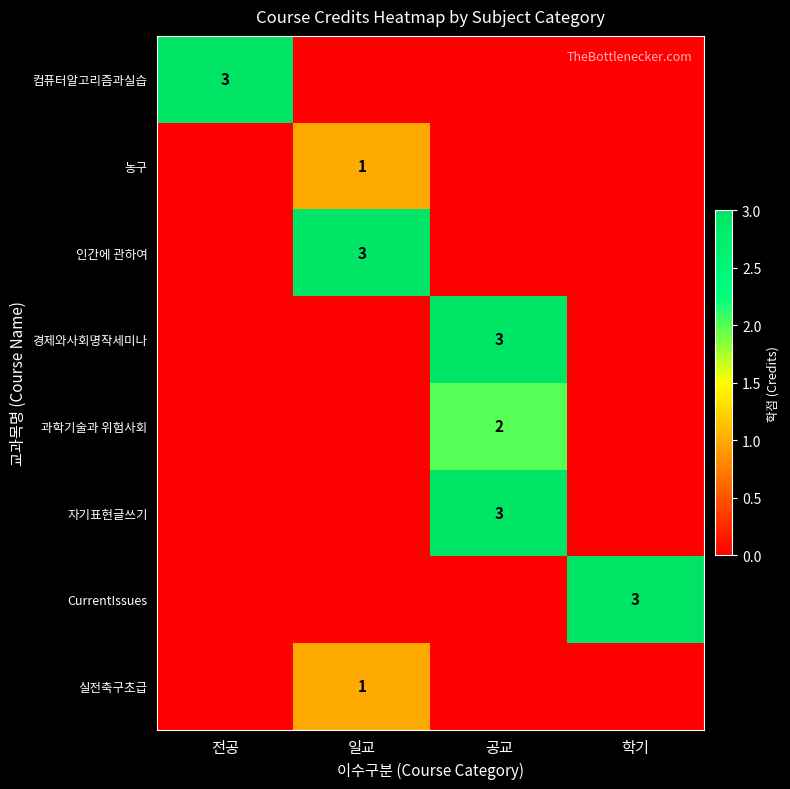

The value of 농구 at 일교 is 1. True or false?

True